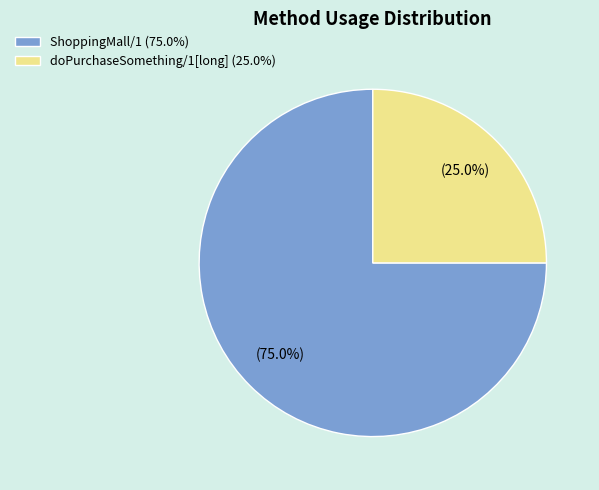

How many slices are in this pie chart?

2